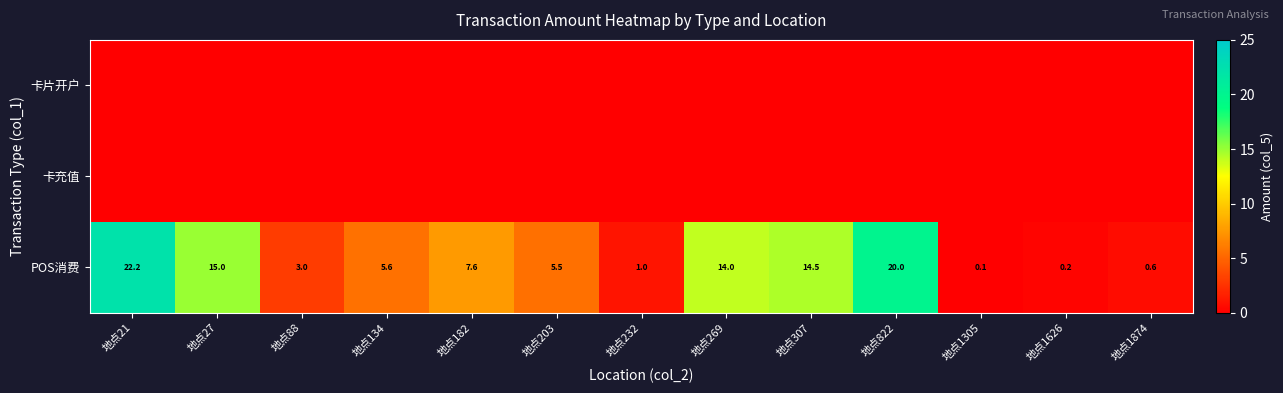

At which label does POS消费 first exceed 5?

地点21